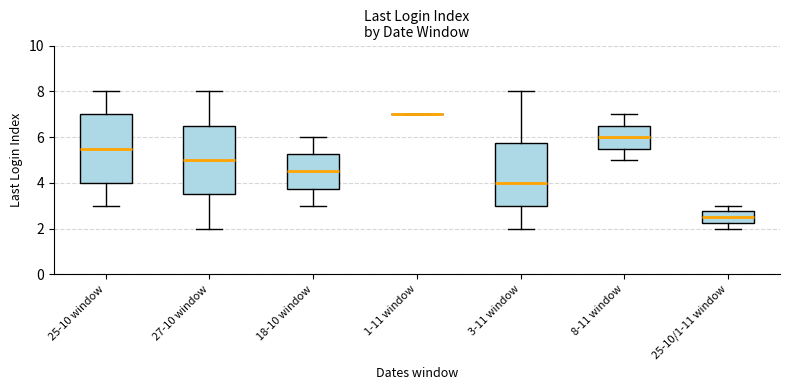

Reading left to right, transcribe this box plot: for each box, give where its median line is, the range the box spans, and where its two whiskers end, as read against the y-axis. The values are not printed on the chart, so give them approximately, as read against the axis.

25-10 window: median 5.6, box 4.0 to 7.0, whiskers 3.0 to 8.0
27-10 window: median 5.0, box 3.6 to 6.6, whiskers 2.0 to 8.0
18-10 window: median 4.6, box 3.8 to 5.2, whiskers 3.0 to 6.0
1-11 window: box collapsed to a line at 7.0, whiskers 7.0 to 7.0
3-11 window: median 4.0, box 3.0 to 5.8, whiskers 2.0 to 8.0
8-11 window: median 6.0, box 5.6 to 6.6, whiskers 5.0 to 7.0
25-10/1-11 window: median 2.6, box 2.2 to 2.8, whiskers 2.0 to 3.0